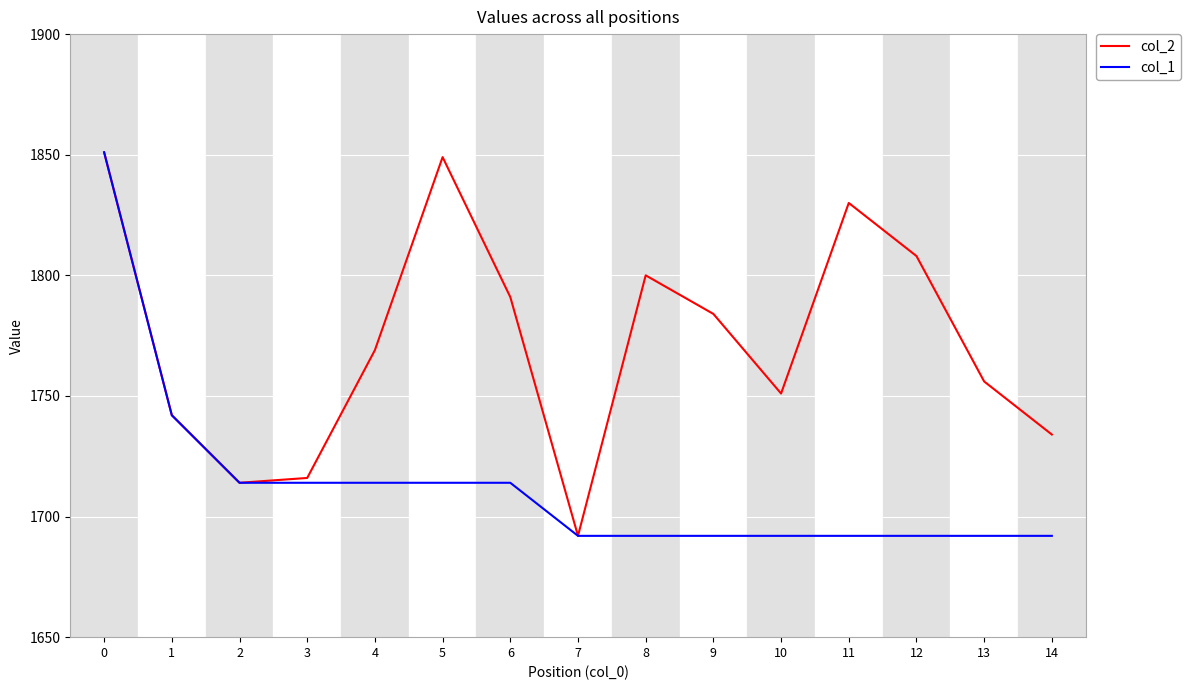

Which series has the largest total across all categories?

col_2